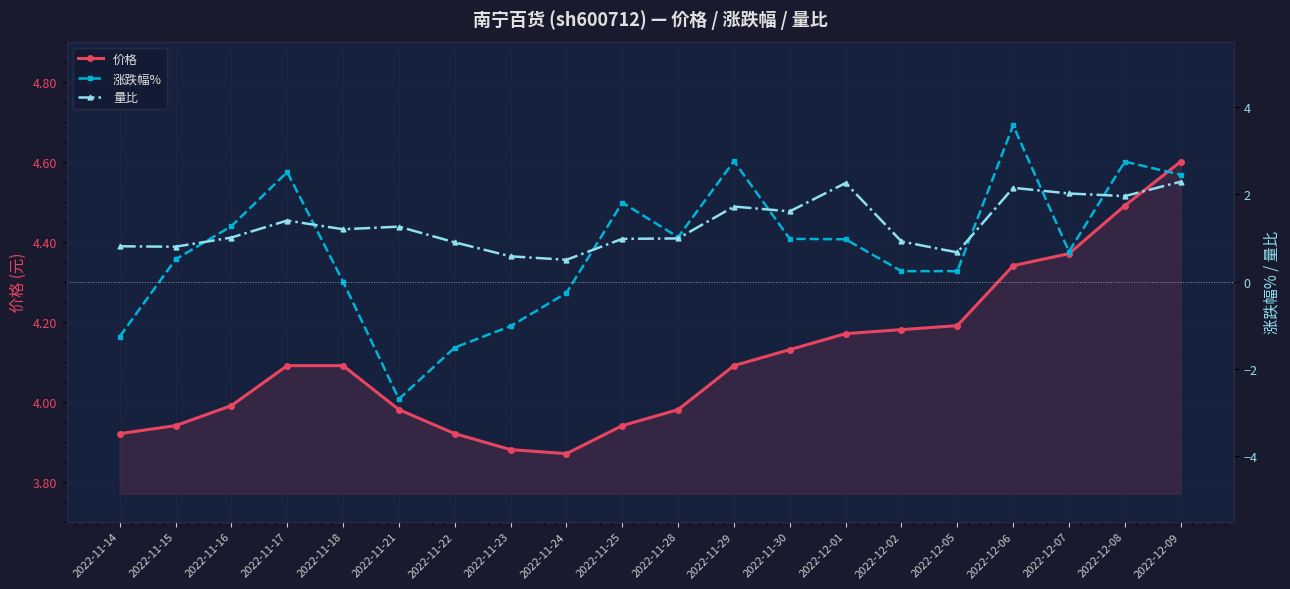

Reading left to right, what are all the values shown in this chart?

价格: 2022-11-14=3.9	2022-11-15=3.9	2022-11-16=4.0	2022-11-17=4.1	2022-11-18=4.1	2022-11-21=4.0	2022-11-22=3.9	2022-11-23=3.9	2022-11-24=3.9	2022-11-25=3.9	2022-11-28=4.0	2022-11-29=4.1	2022-11-30=4.1	2022-12-01=4.2	2022-12-02=4.2	2022-12-05=4.2	2022-12-06=4.3	2022-12-07=4.4	2022-12-08=4.5	2022-12-09=4.6
涨跌幅%: 2022-11-14=-1.3	2022-11-15=0.5	2022-11-16=1.3	2022-11-17=2.5	2022-11-18=0.0	2022-11-21=-2.7	2022-11-22=-1.5	2022-11-23=-1.0	2022-11-24=-0.3	2022-11-25=1.8	2022-11-28=1.0	2022-11-29=2.8	2022-11-30=1.0	2022-12-01=1.0	2022-12-02=0.2	2022-12-05=0.2	2022-12-06=3.6	2022-12-07=0.7	2022-12-08=2.8	2022-12-09=2.5
量比: 2022-11-14=0.8	2022-11-15=0.8	2022-11-16=1.0	2022-11-17=1.4	2022-11-18=1.2	2022-11-21=1.3	2022-11-22=0.9	2022-11-23=0.6	2022-11-24=0.5	2022-11-25=1.0	2022-11-28=1.0	2022-11-29=1.7	2022-11-30=1.6	2022-12-01=2.3	2022-12-02=0.9	2022-12-05=0.7	2022-12-06=2.1	2022-12-07=2.0	2022-12-08=2.0	2022-12-09=2.3